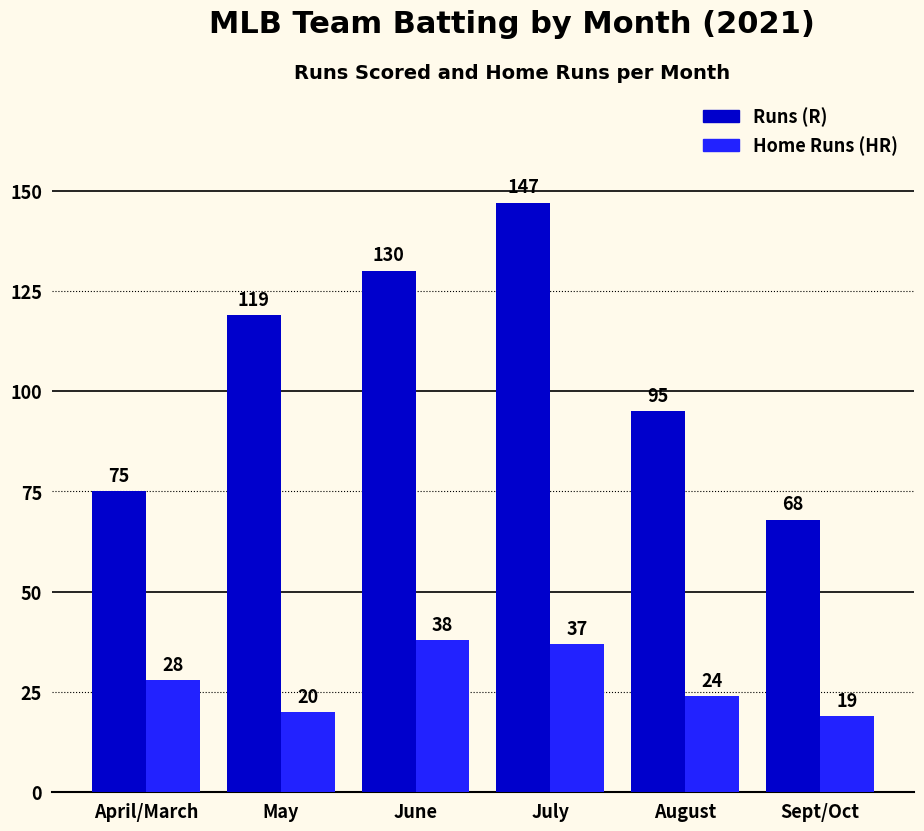

Which category has the lowest value in the Runs (R) series?

Sept/Oct